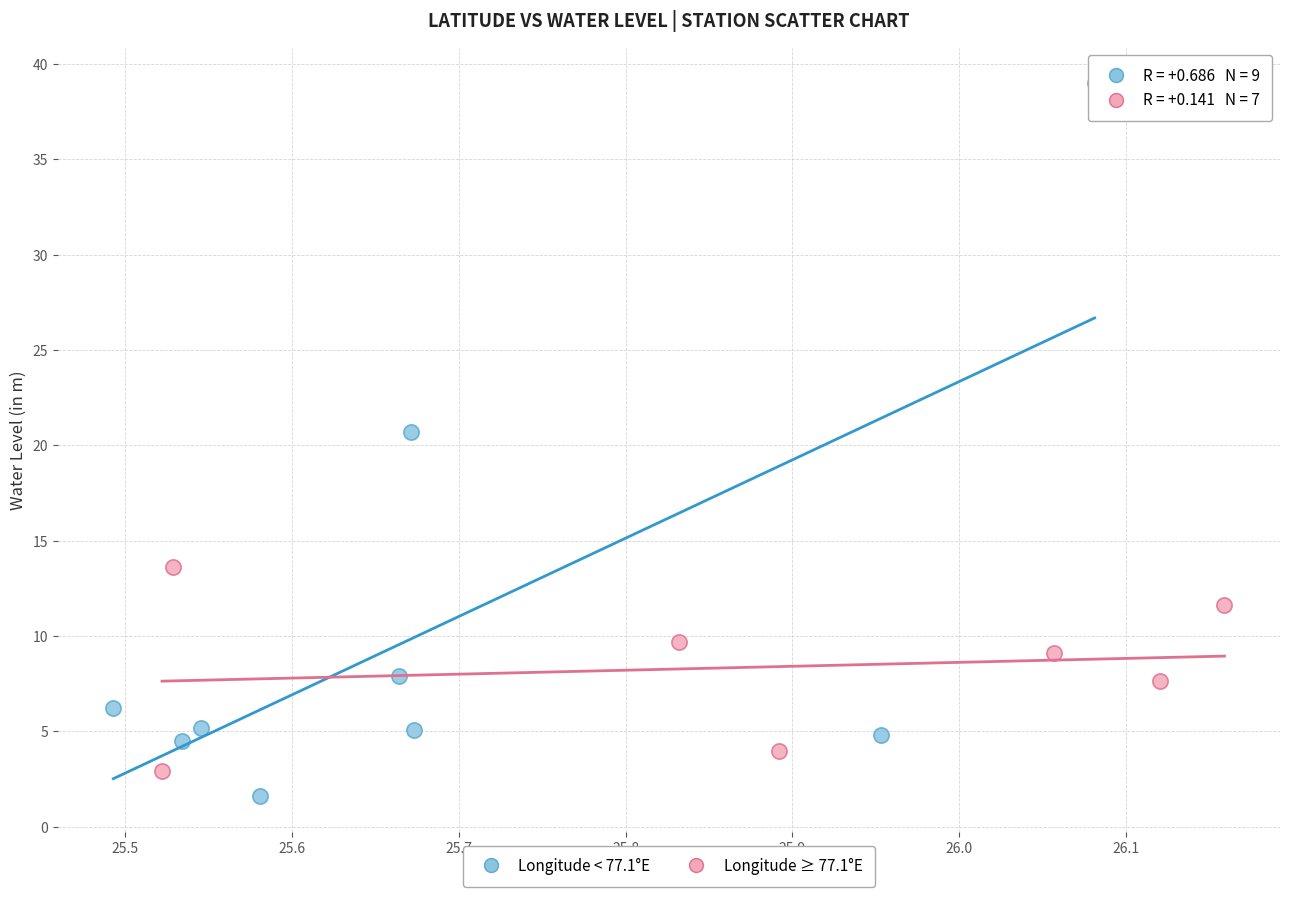

Which series has the largest Y range (max minus min)?

Longitude < 77.1°E